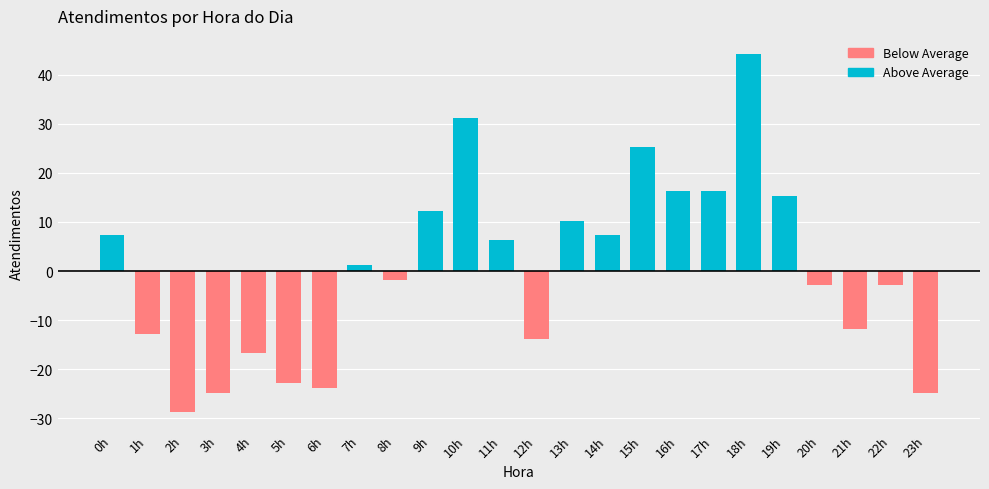

Between 2h and 20h, which is larger?

2h